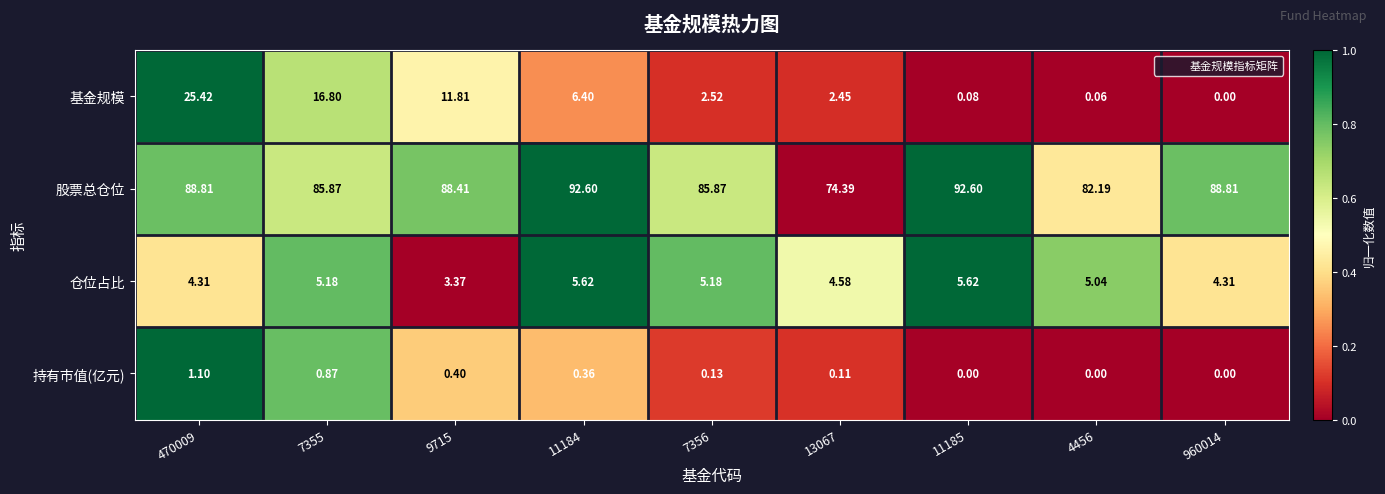

Rank the series by their maximum value, from lowest to highest.

持有市值(亿元), 仓位占比, 基金规模, 股票总仓位